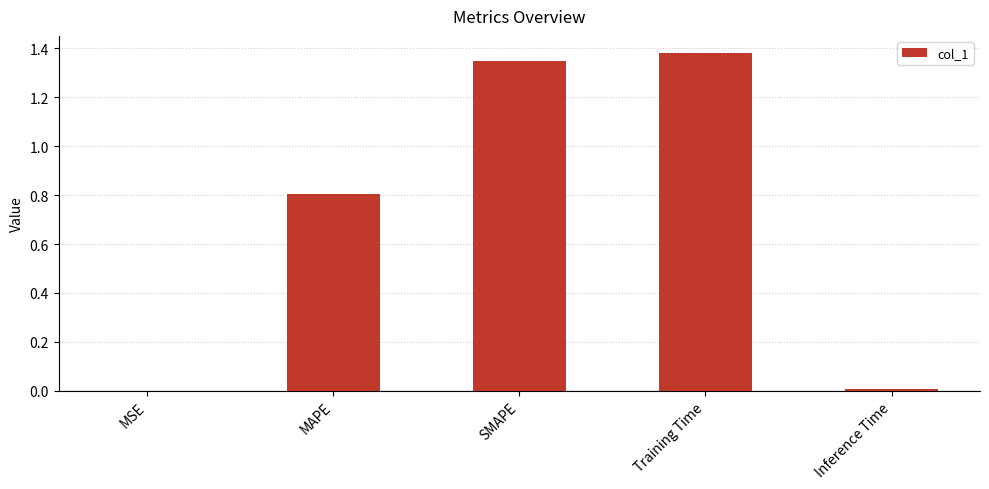

Does the chart contain stacked bars?

No